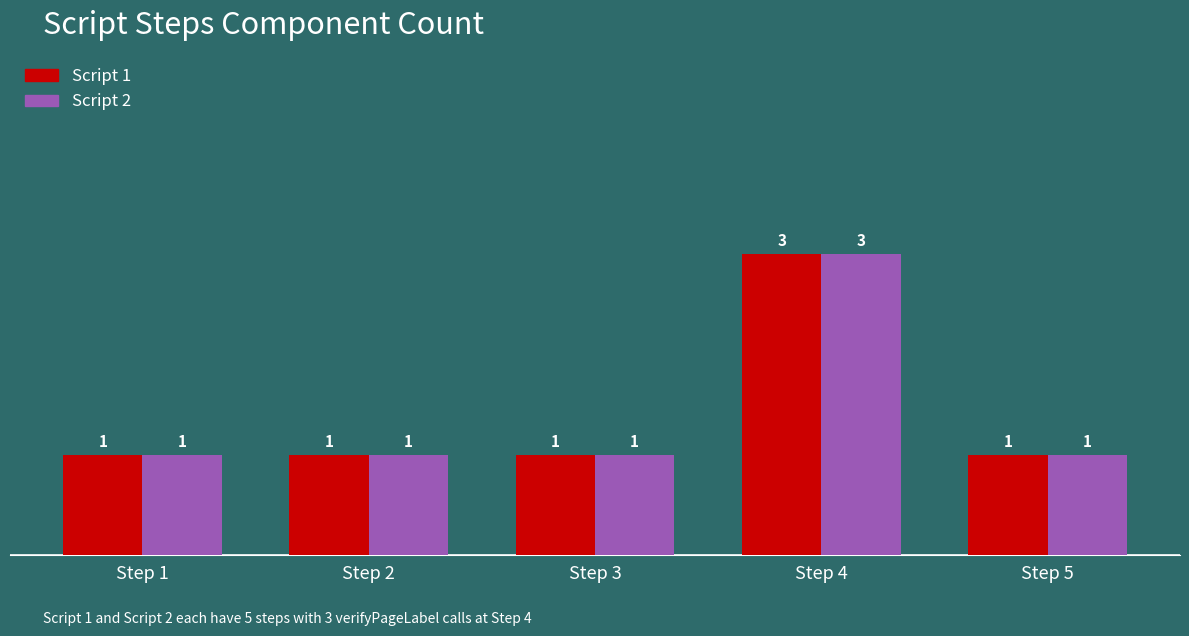

What are all the series names shown in the legend?

Script 1, Script 2